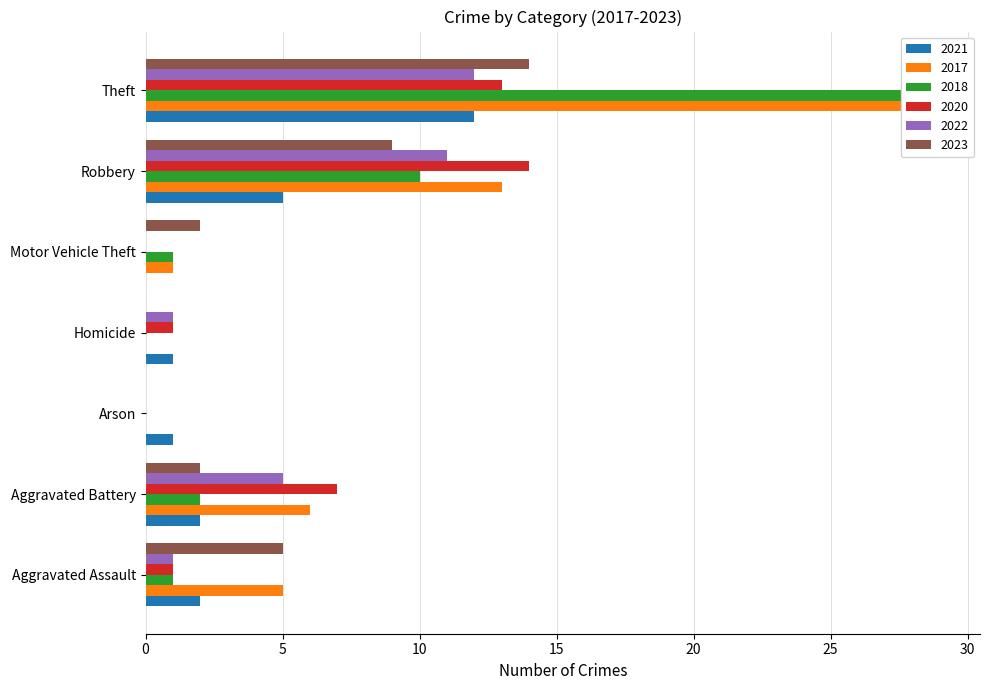

What are all the series names shown in the legend?

2021, 2017, 2018, 2020, 2022, 2023